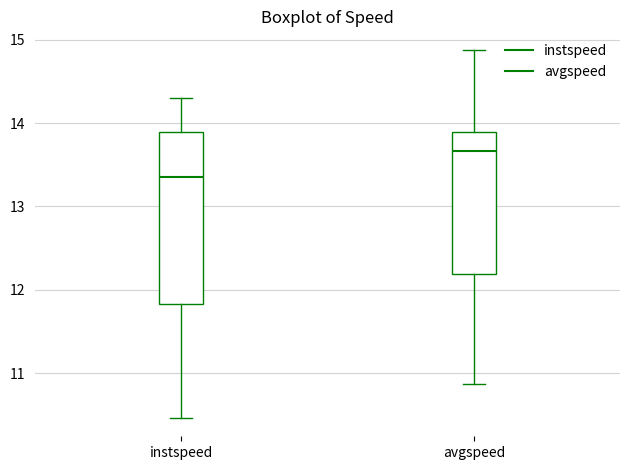

Comparing the boxes themselves (not the whiskers), which one is the tallest?

instspeed